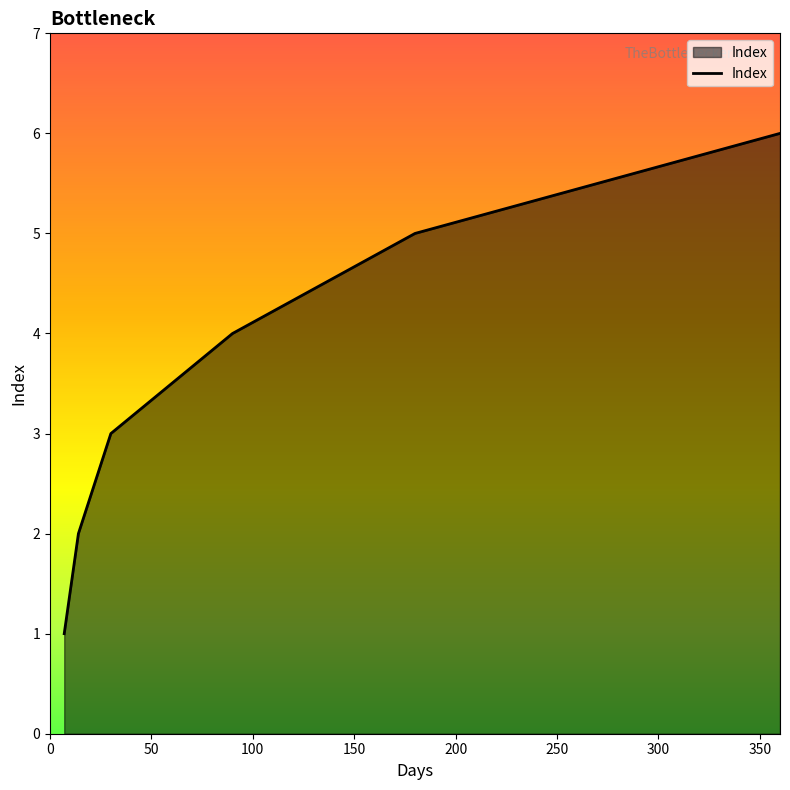

What is the difference between the second highest and second lowest values?

3